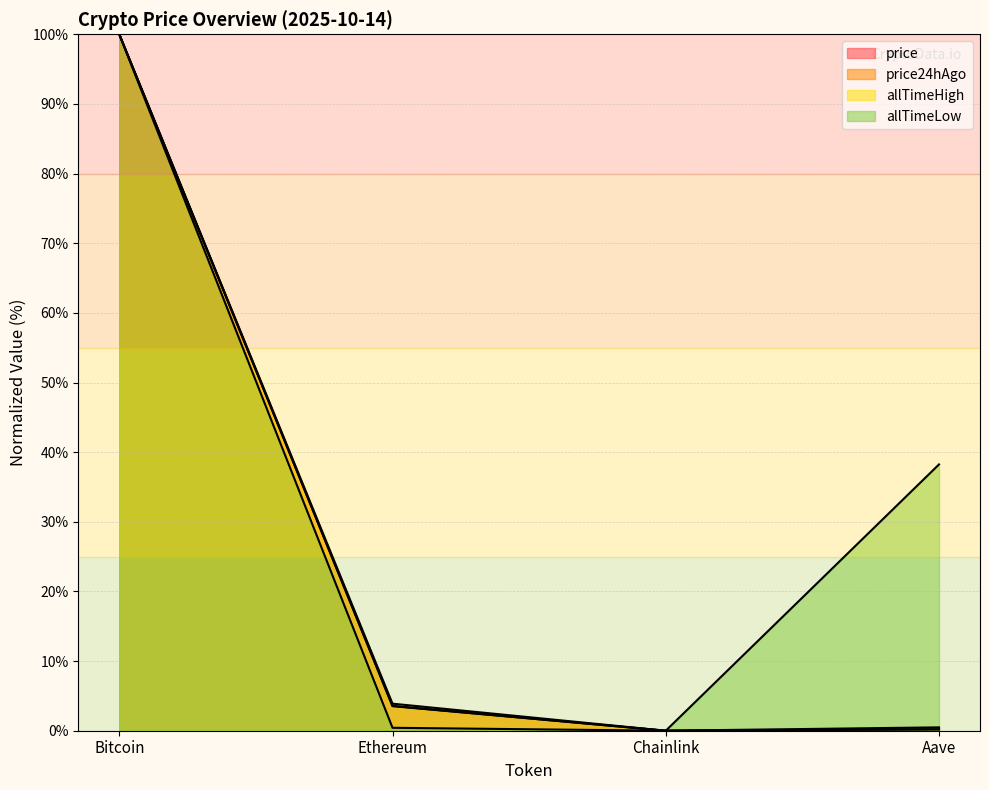

What is the difference between the price values at Ethereum and Aave?

3.3